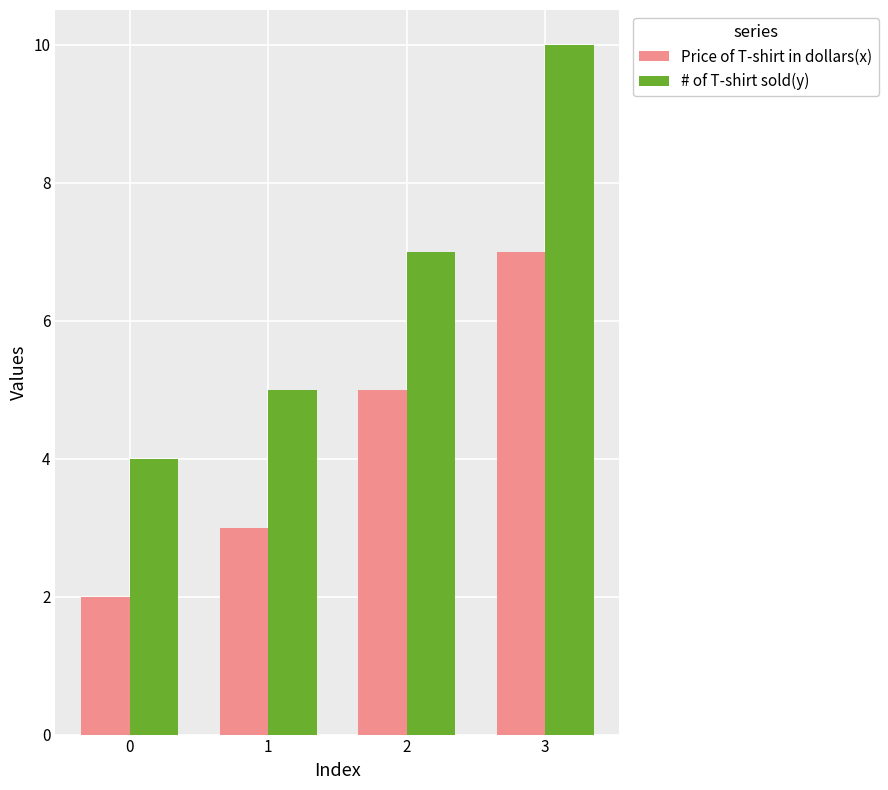

What is the value of the # of T-shirt sold(y) bar at the 2nd from the left?

5